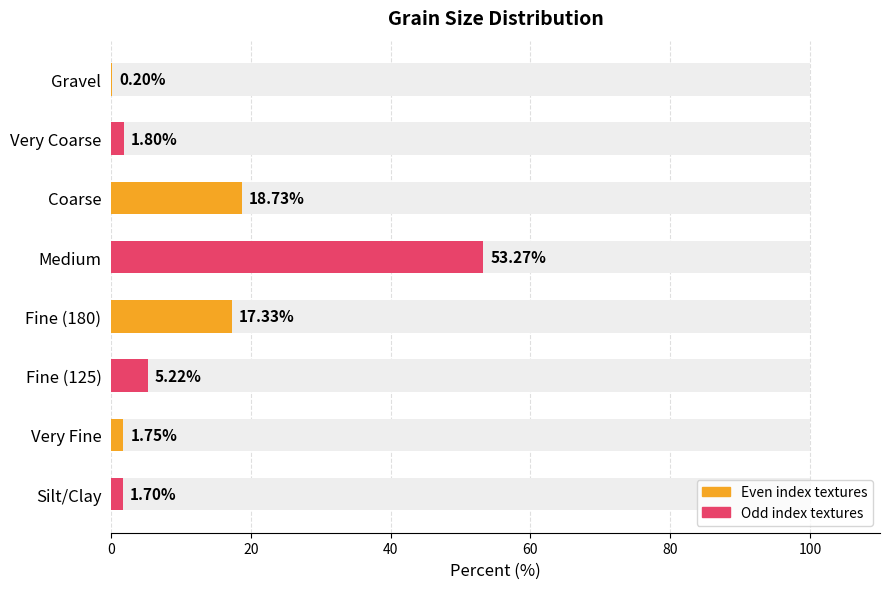

The value at Medium is 24.8. True or false?

False